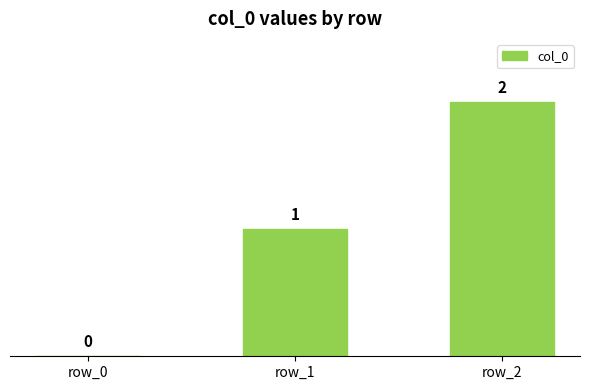

At which label is the value closest to 1?

row_1